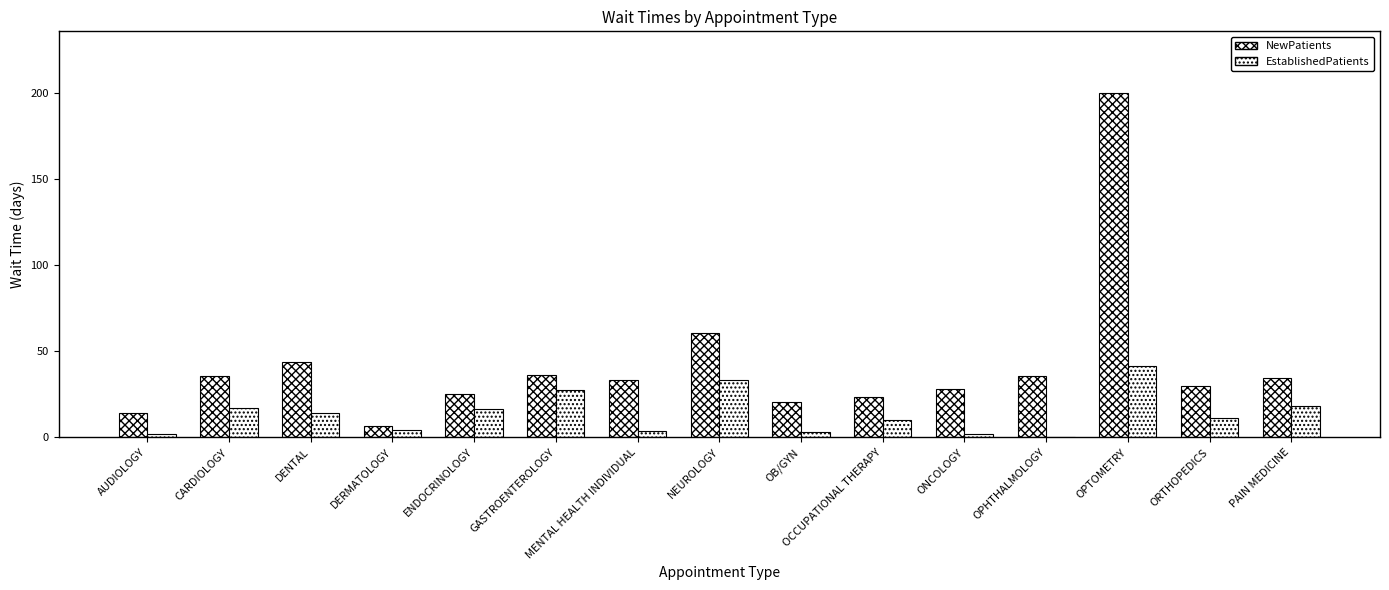

Between OB/GYN and DENTAL, which is larger?

DENTAL